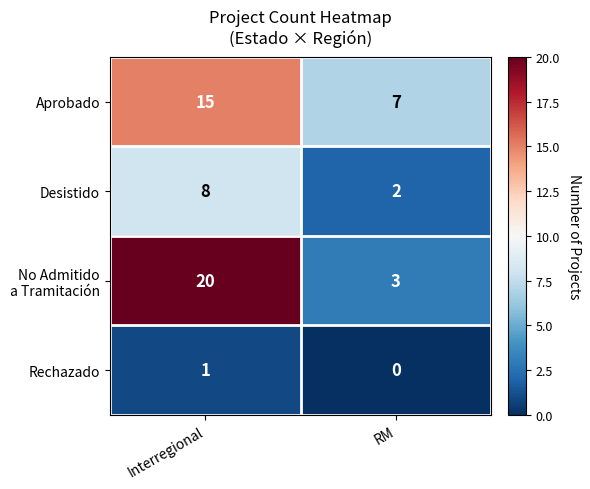

True or false: Desistido has a value of 3 at RM.

False